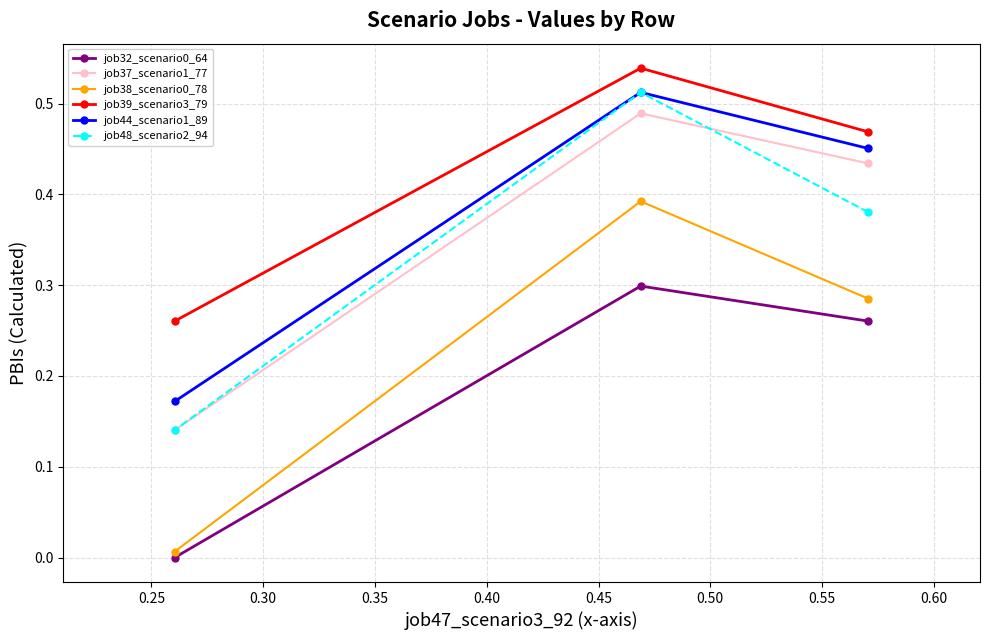

Which series has the largest total across all categories?

job39_scenario3_79